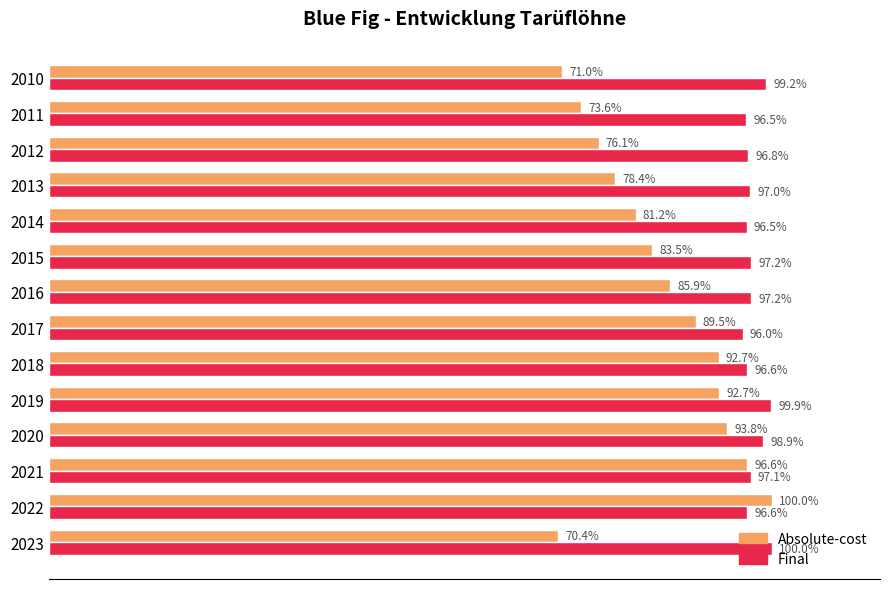

Rank the series by their average value, from highest to lowest.

Final, Absolute-cost